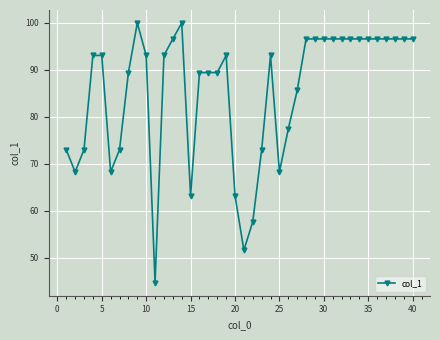

What is the sum of all values?

3409.6